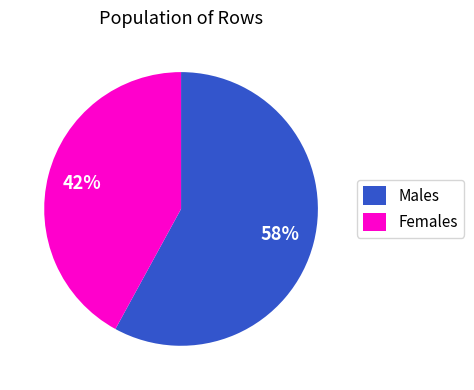

Is Males the majority of the pie?

Yes